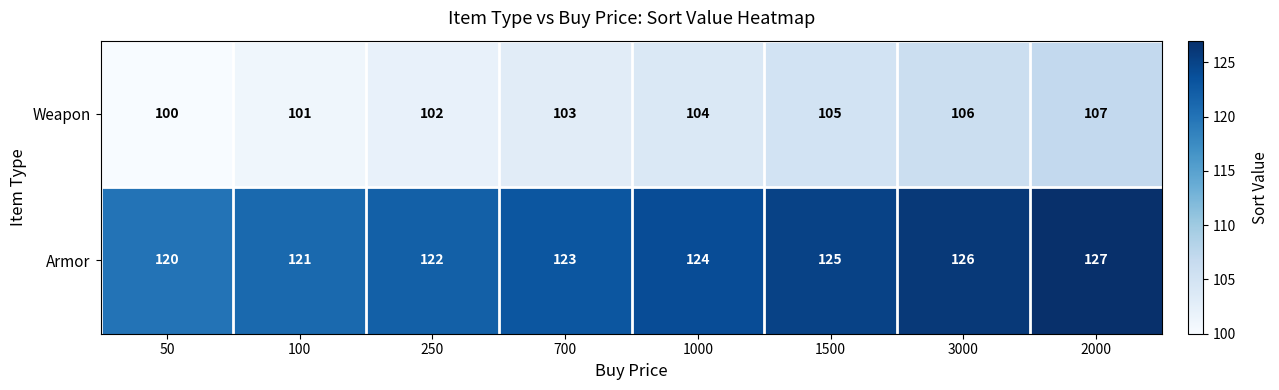

What is the difference between the Armor values at 1000 and 100?

3